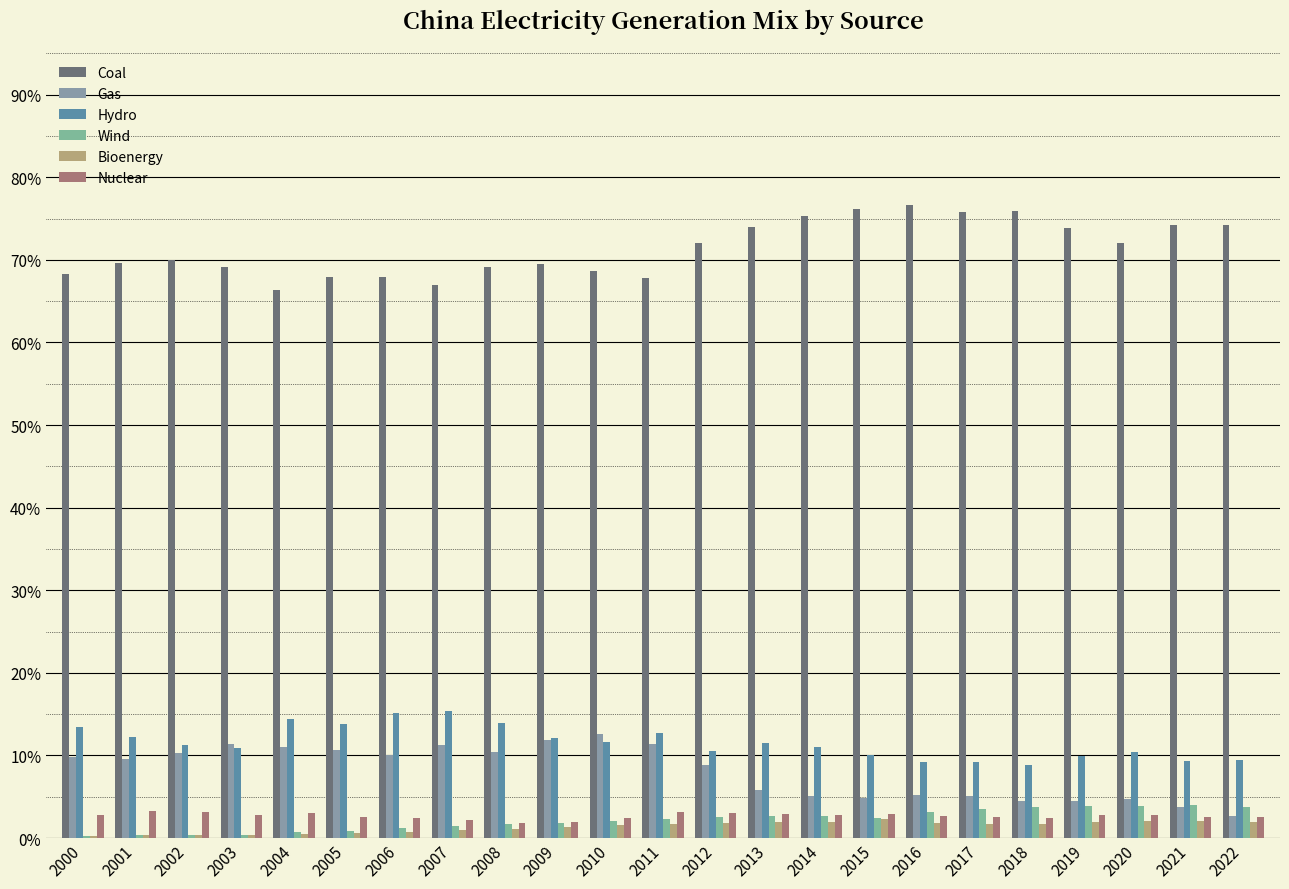

At which label does Nuclear first exceed 2?

2000